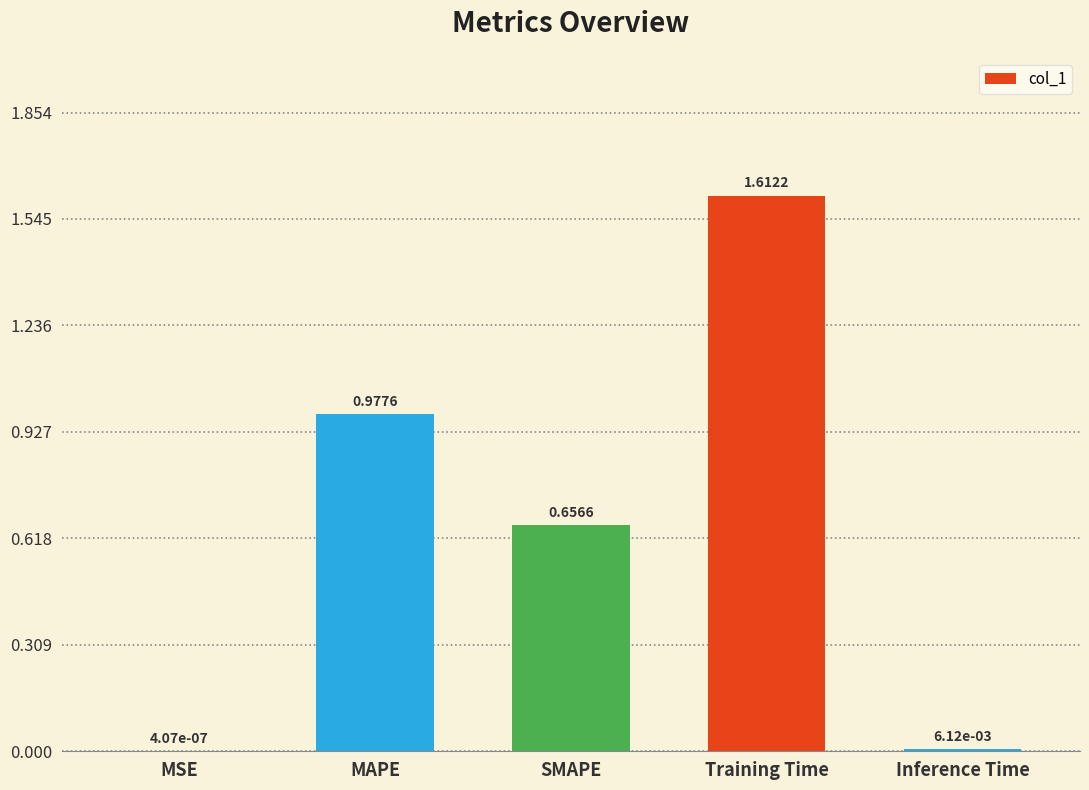

What is the sum of all values?

3.3